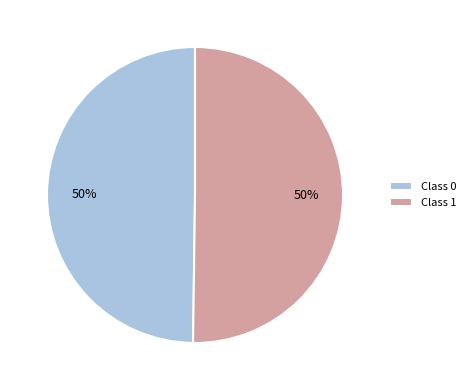

What percentage is the Class 1 slice, to the nearest percent?

50%